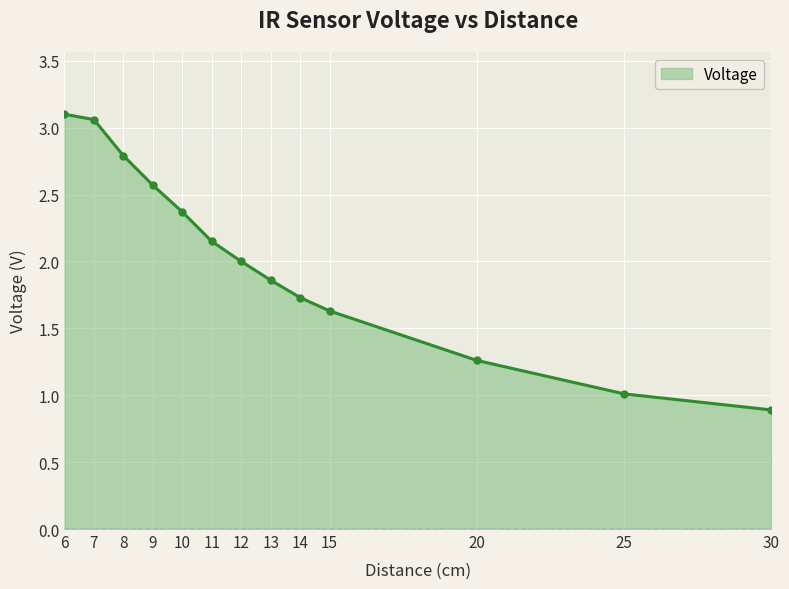

At which label is the value closest to 1?

25